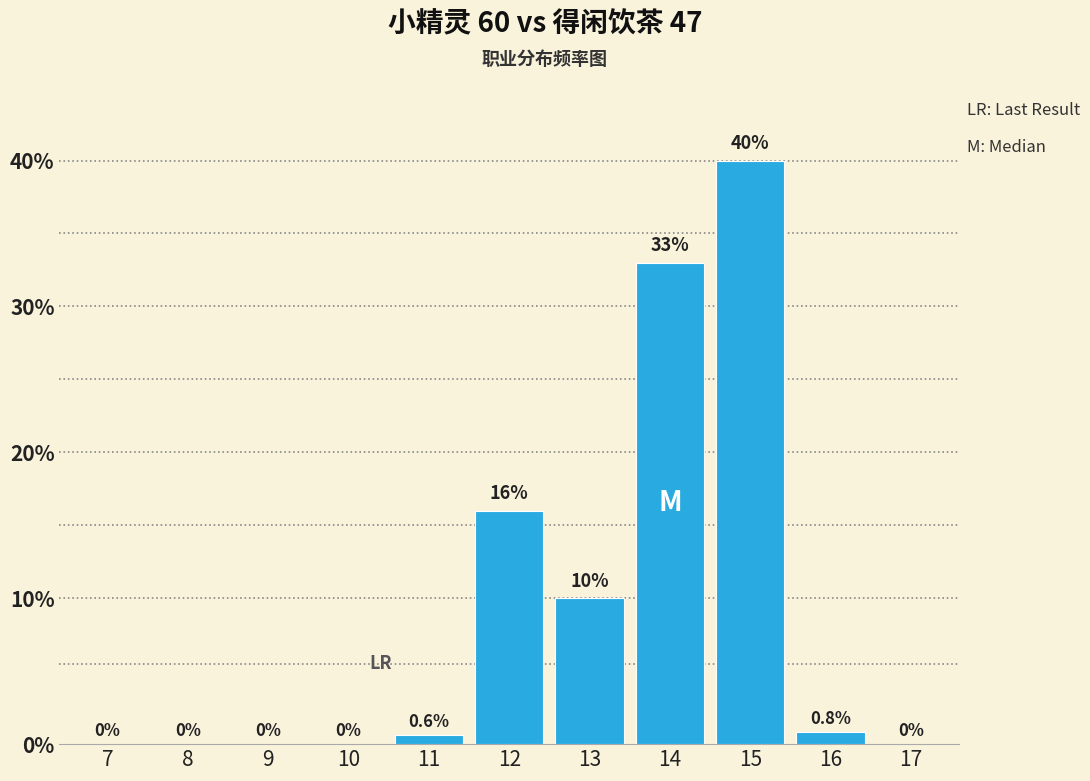

Reading left to right, list all the values displayed in this chart.

7=0.0	8=0.0	9=0.0	10=0.0	11=0.6	12=16.0	13=10.0	14=33.0	15=40.0	16=0.8	17=0.0